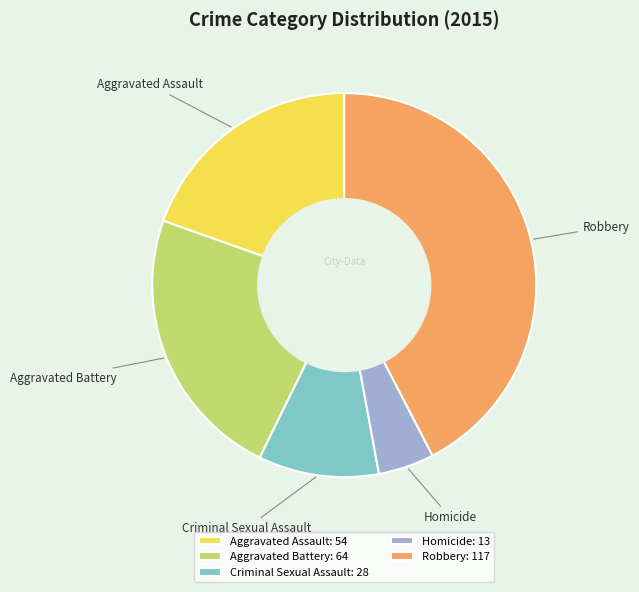

Is there any slice that represents more than half of the pie?

No